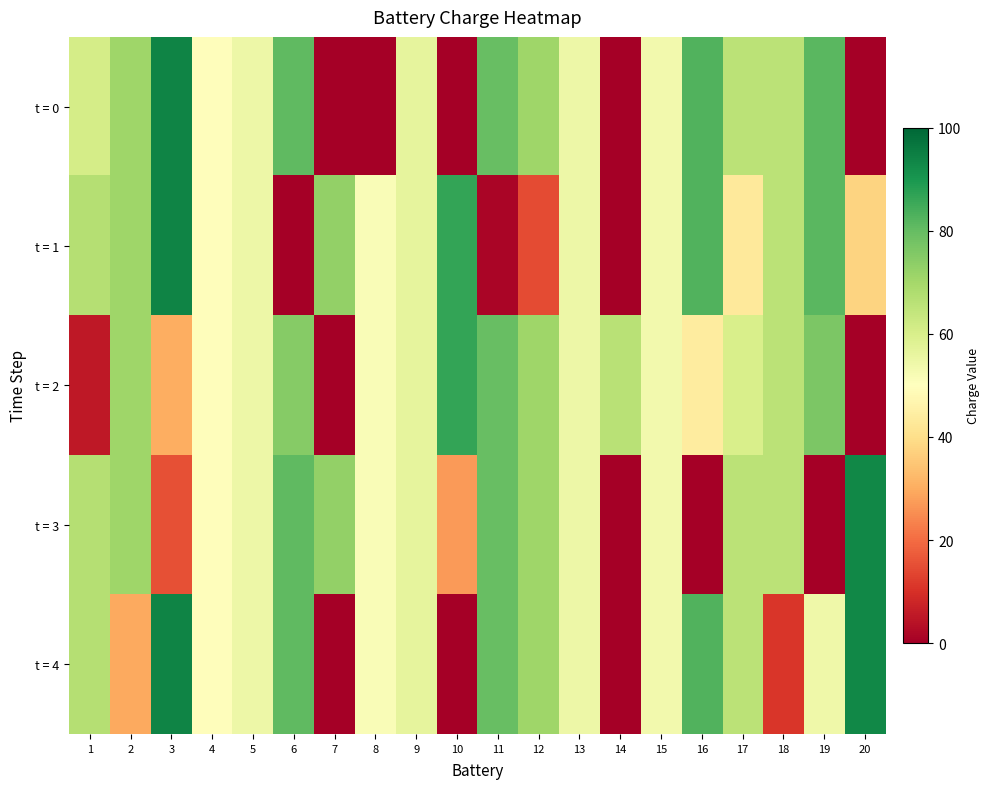

Which has a higher value, 6 or 5?

6